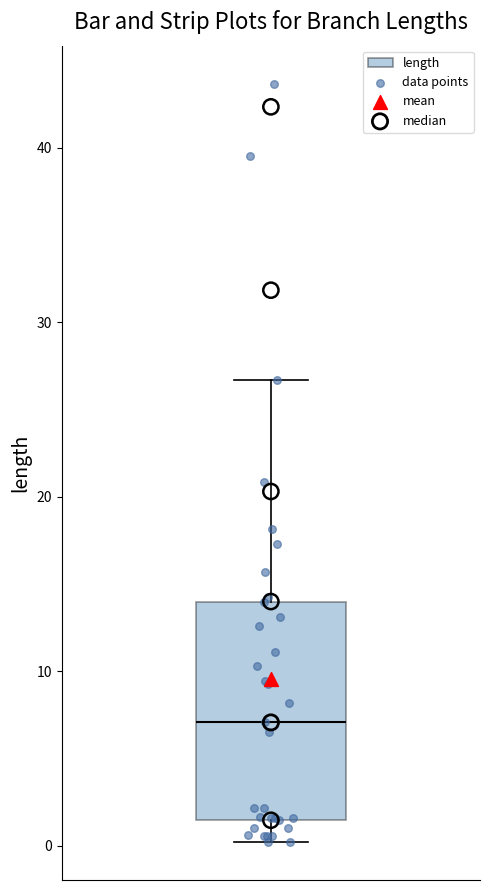

Where does the median line of the box sit on the y-axis? The values are not printed on the chart, so give them approximately, as read against the axis.

7